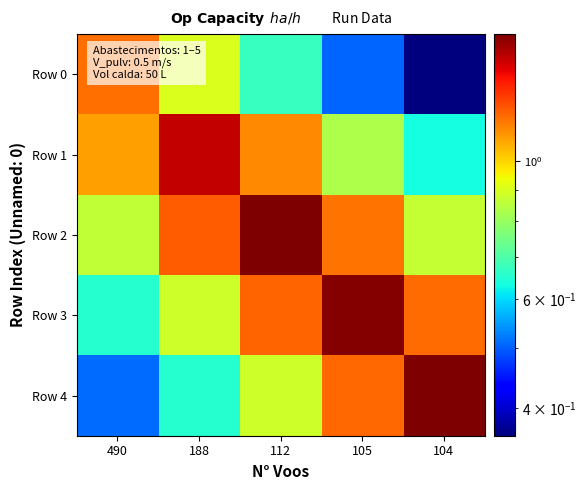

Reading left to right, transcribe all the data shown in this chart.

Row 0: 490=1.2	188=0.9	112=0.7	105=0.5	104=0.4
Row 1: 490=1.1	188=1.5	112=1.1	105=0.8	104=0.6
Row 2: 490=0.9	188=1.2	112=1.6	105=1.2	104=0.9
Row 3: 490=0.7	188=0.9	112=1.2	105=1.6	104=1.2
Row 4: 490=0.5	188=0.7	112=0.9	105=1.2	104=1.6